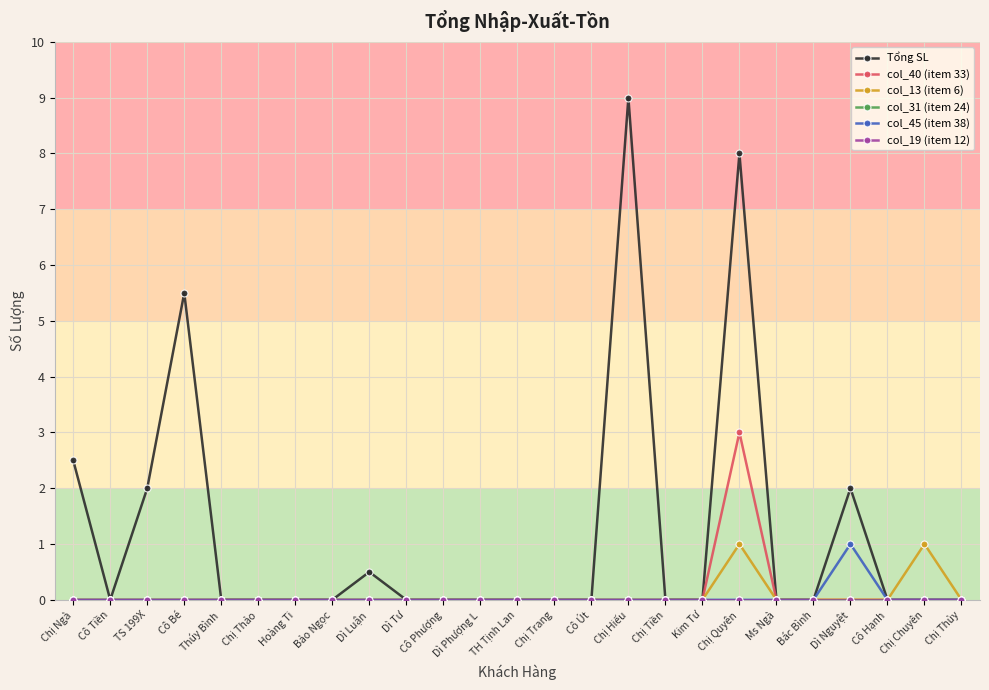

Count the col_13 (item 6) values in the range 0 to 1.

25